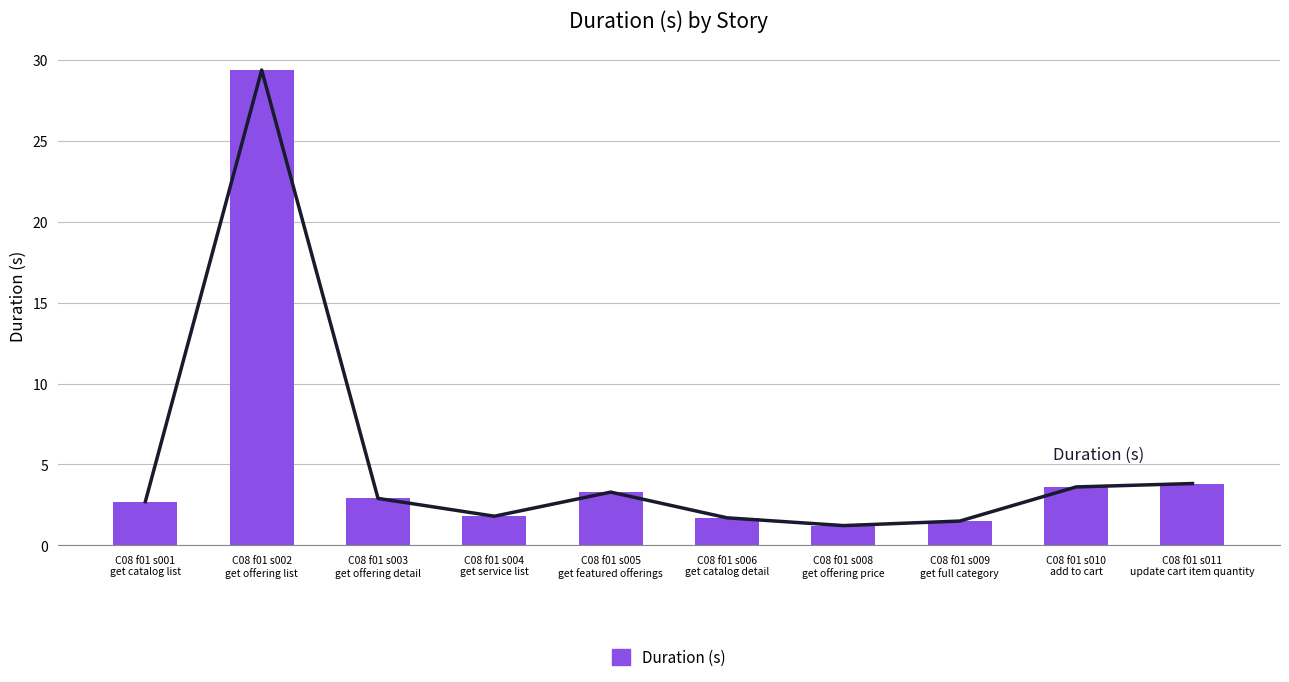

Is the value of Duration (s) trend at C08 f01 s009
get full category greater than the value of Duration (s) at C08 f01 s005
get featured offerings?

No